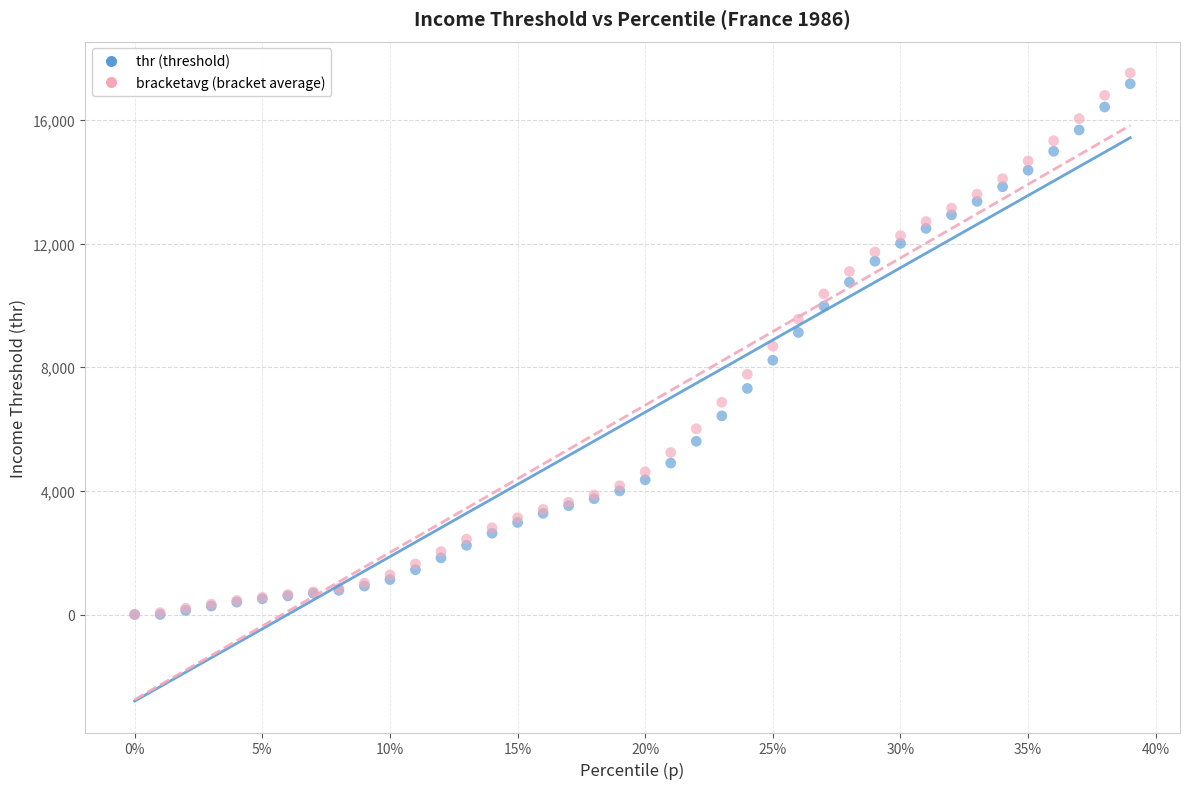

Which series contains the highest Y value?

bracketavg (bracket average)